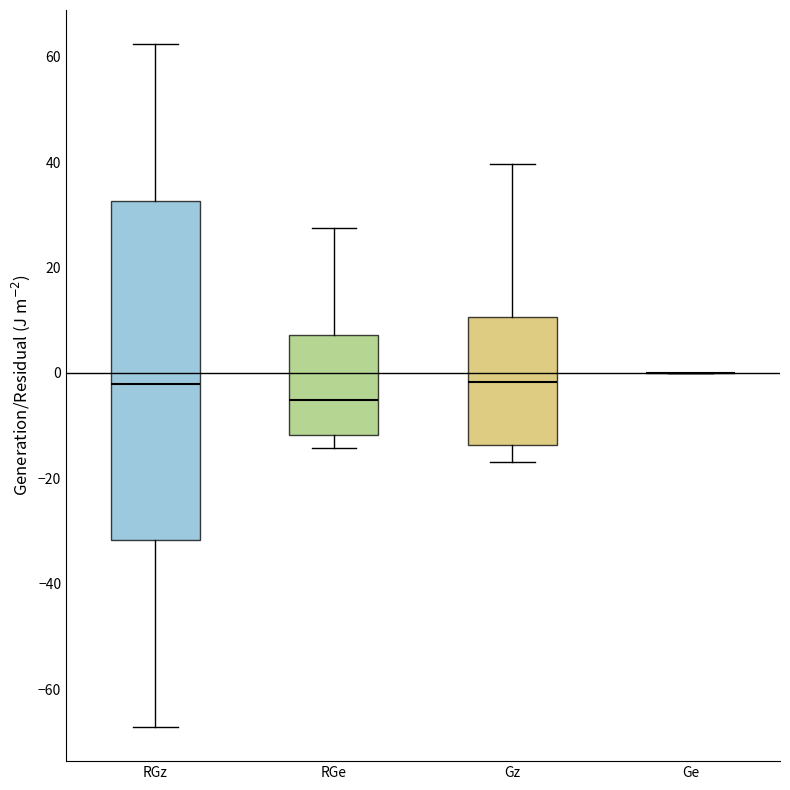

Where is the upper edge of the box for Gz on the y-axis? The values are not printed on the chart, so give them approximately, as read against the axis.

10